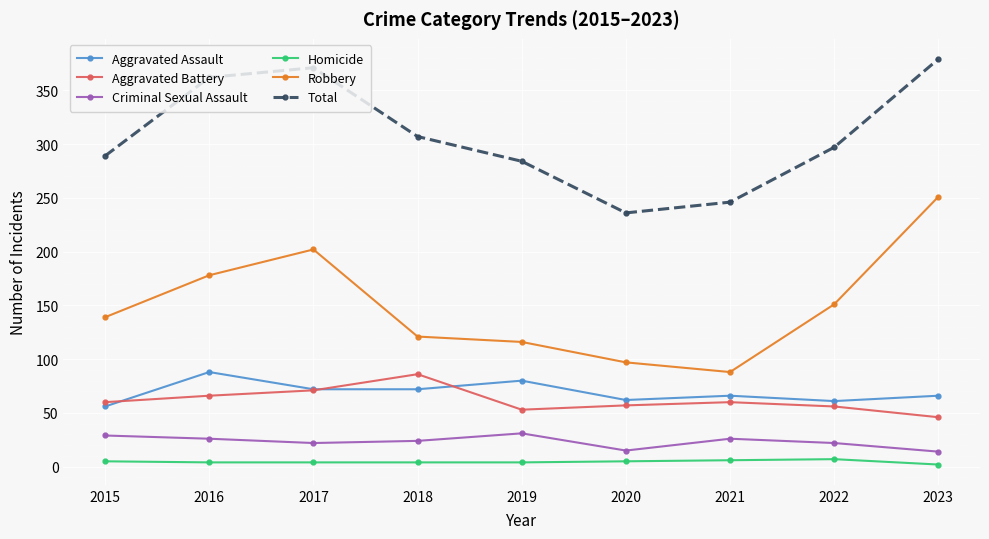

What is the sum of the Homicide values at 2018 and 2020?

9